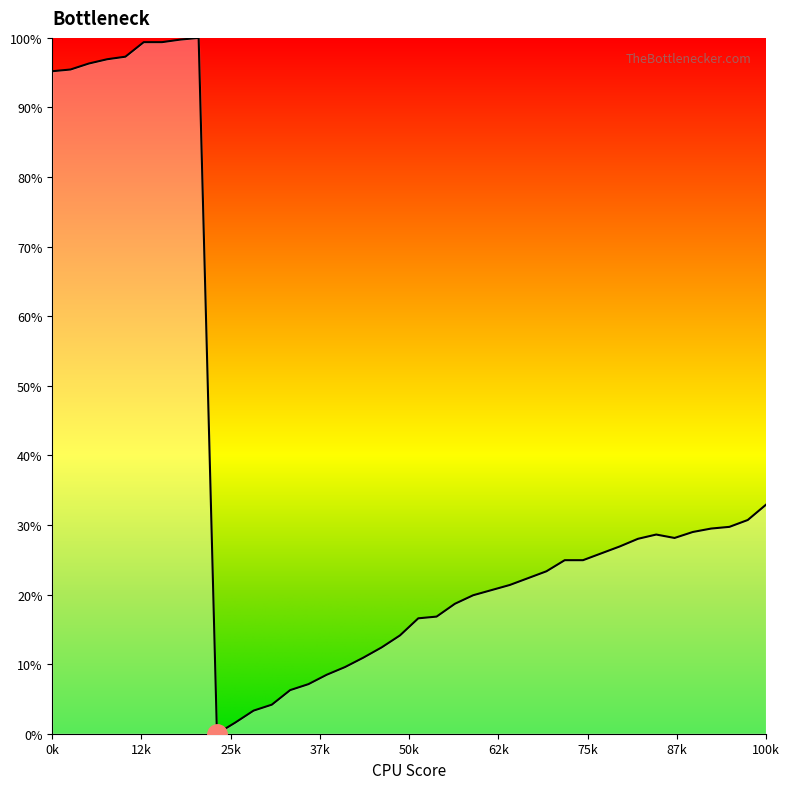

What is the greatest value displayed?

100.0